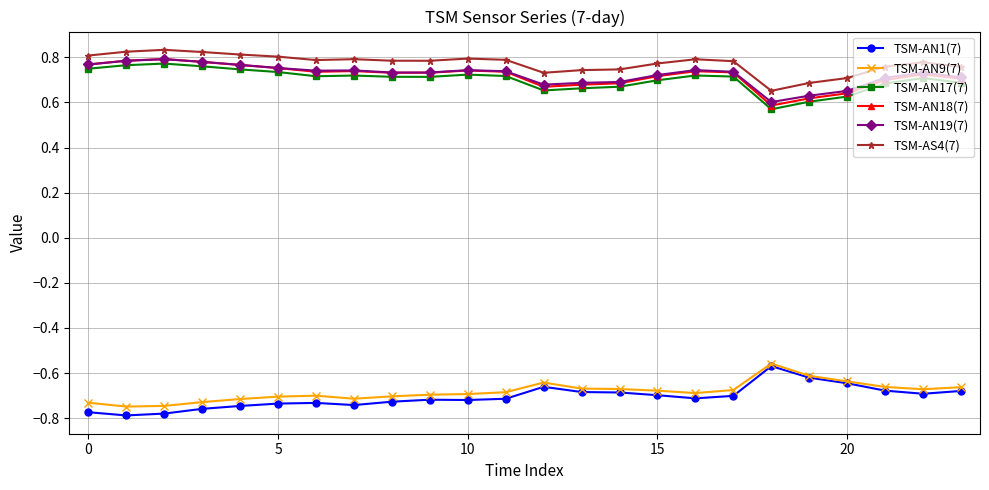

True or false: TSM-AS4(7) and TSM-AN1(7) intersect in this chart.

False